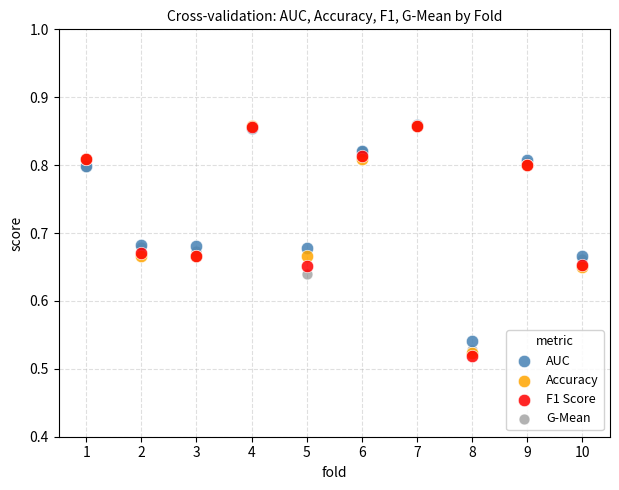

Which series has the widest spread of Y values?

F1 Score